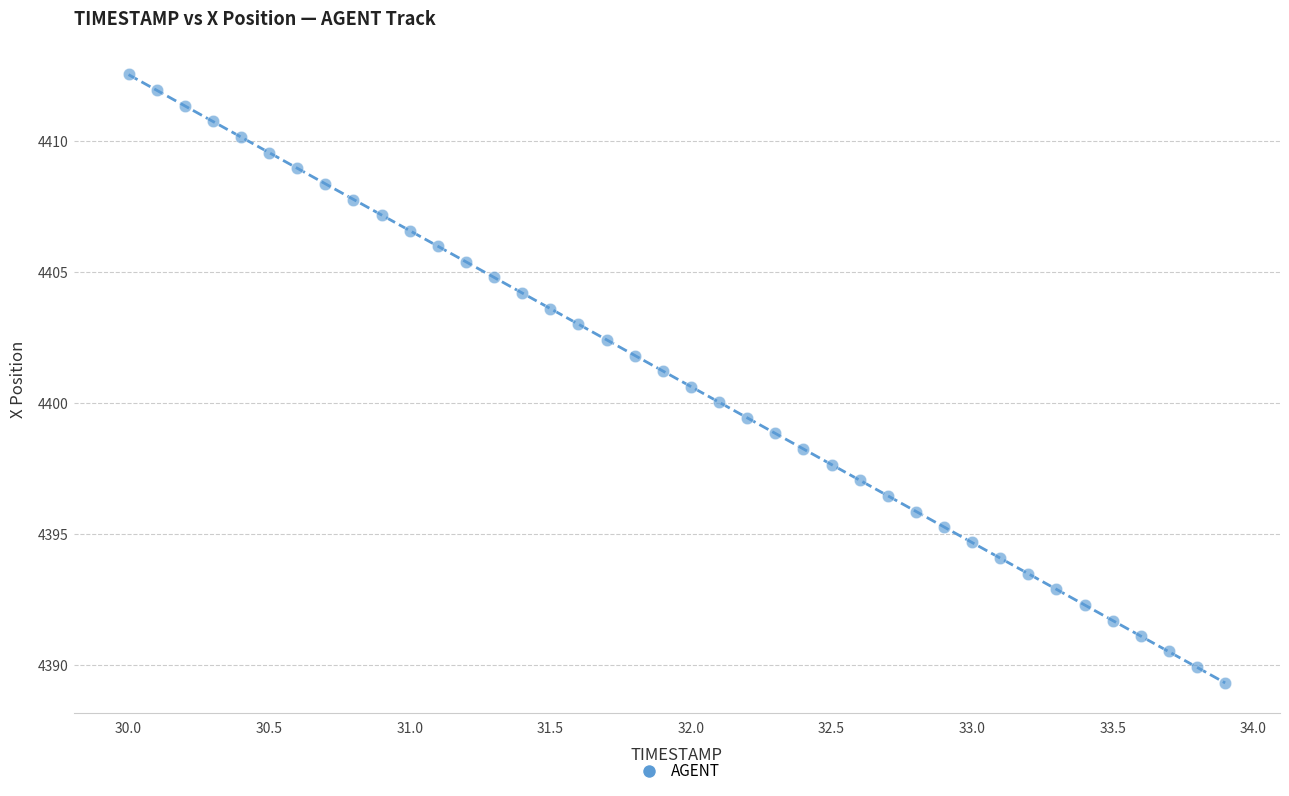

What is the range of Y values (max minus min)?

23.2